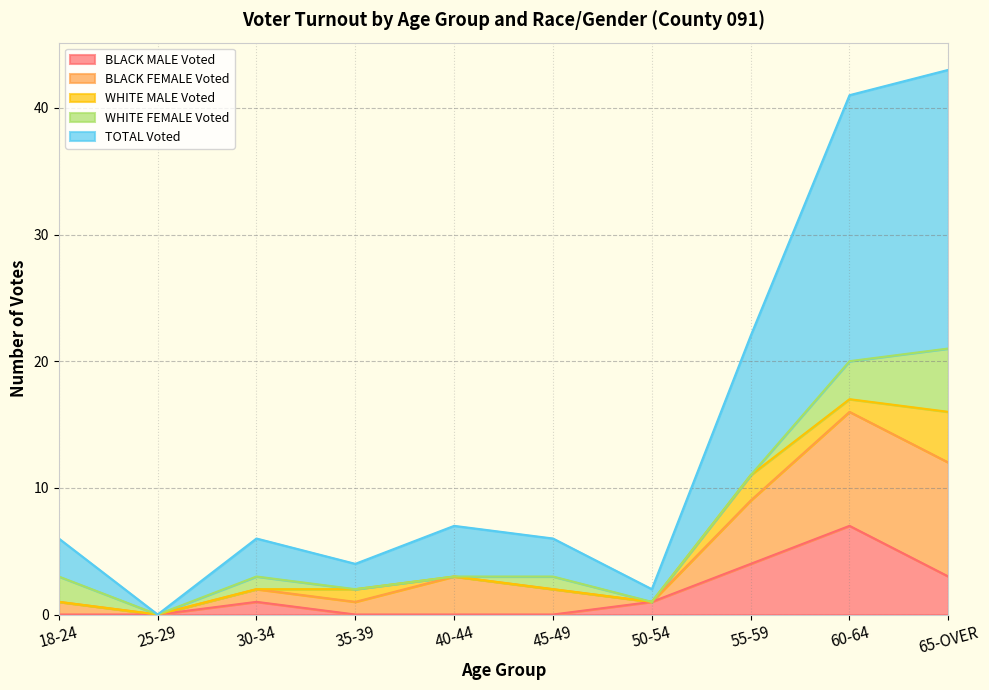

The BLACK MALE Voted series shows 1 at 50-54. True or false?

True